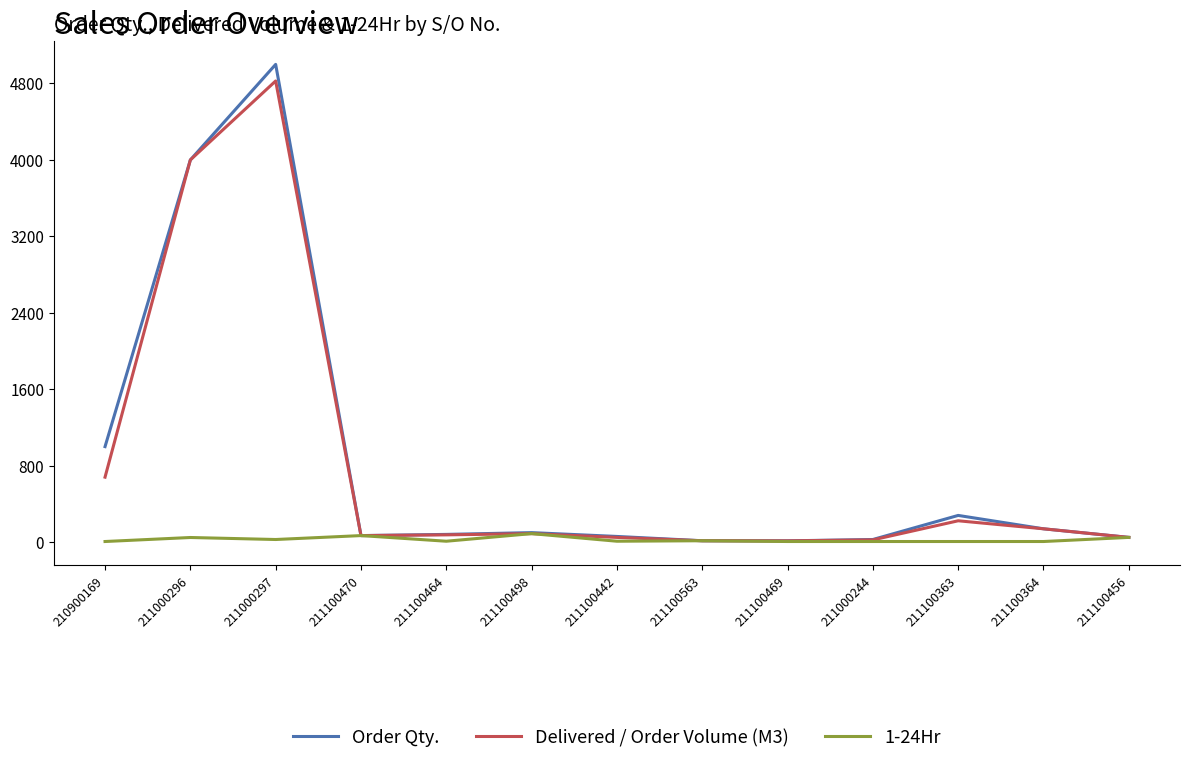

Which series has the largest total across all categories?

Order Qty.